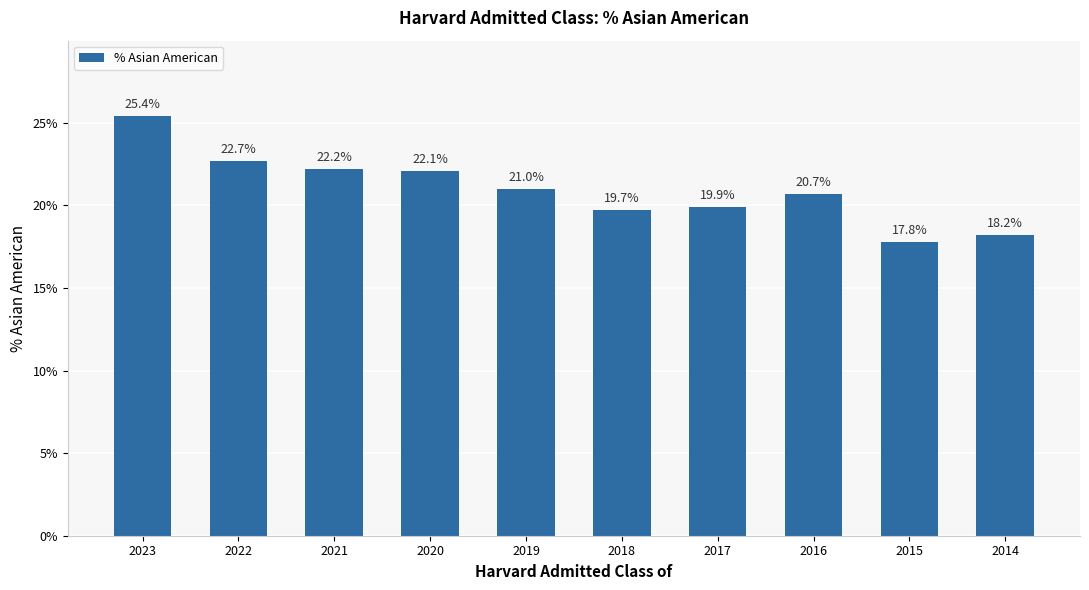

Reading left to right, extract all data points from this chart.

2023=0.3	2022=0.2	2021=0.2	2020=0.2	2019=0.2	2018=0.2	2017=0.2	2016=0.2	2015=0.2	2014=0.2